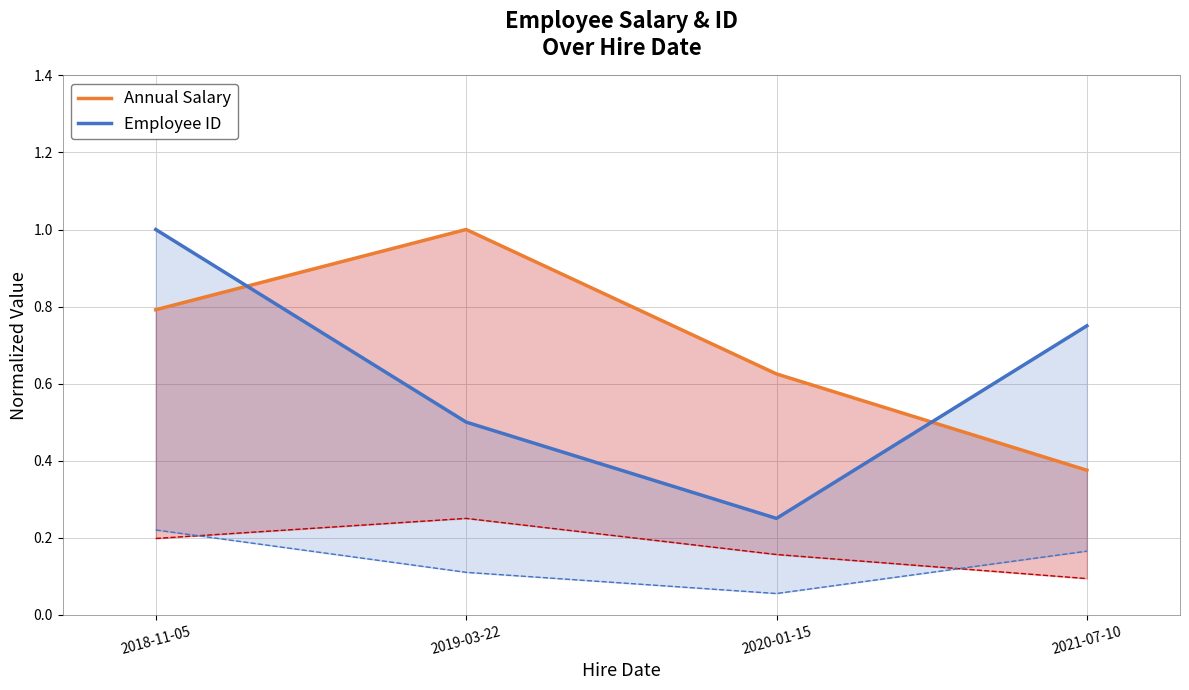

True or false: Annual Salary and Employee ID cross at least once.

True